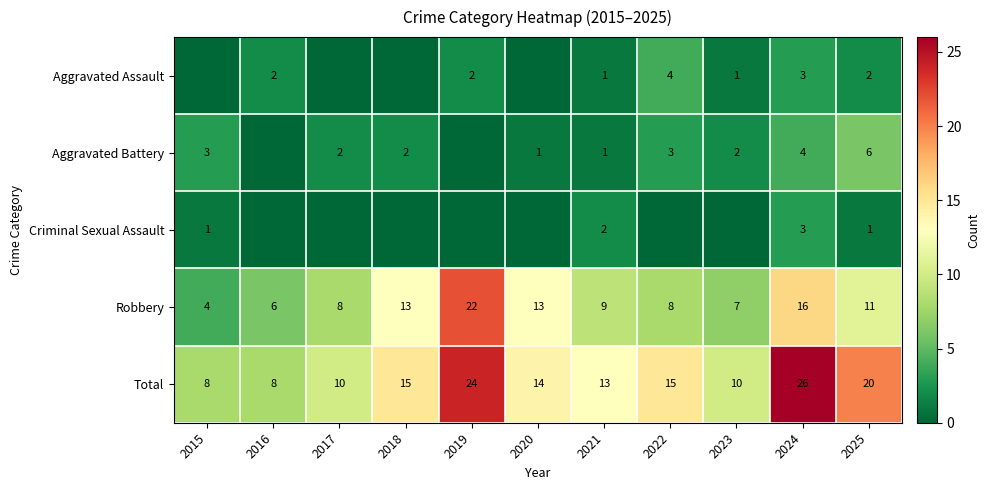

How many data points does each series have?

11